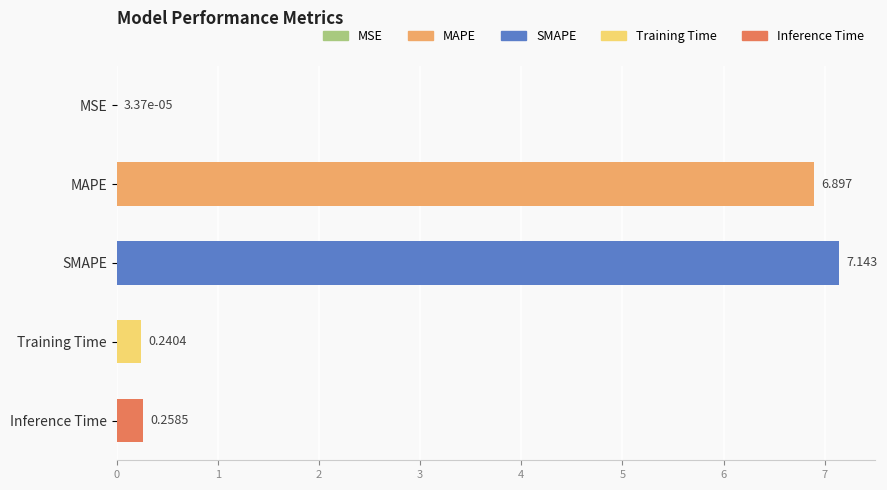

What is the average value?

2.9